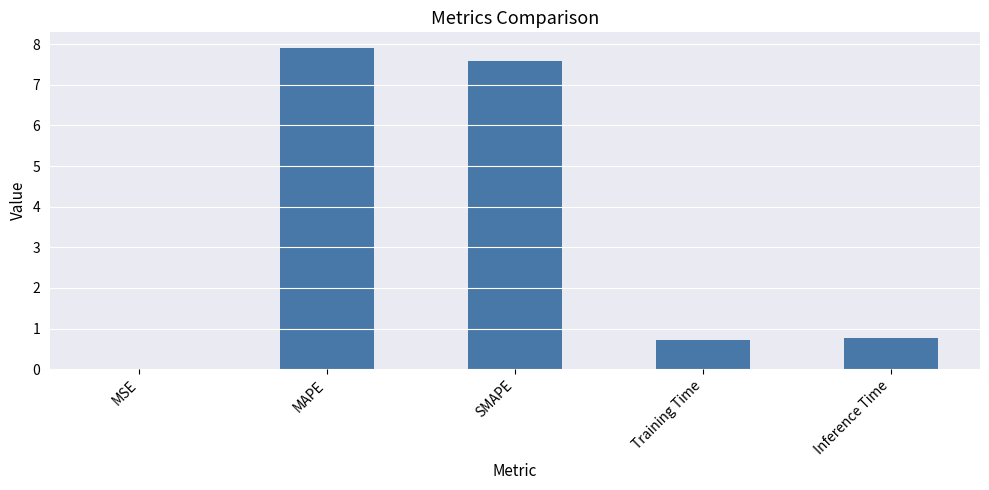

Which has a higher value, MAPE or Inference Time?

MAPE